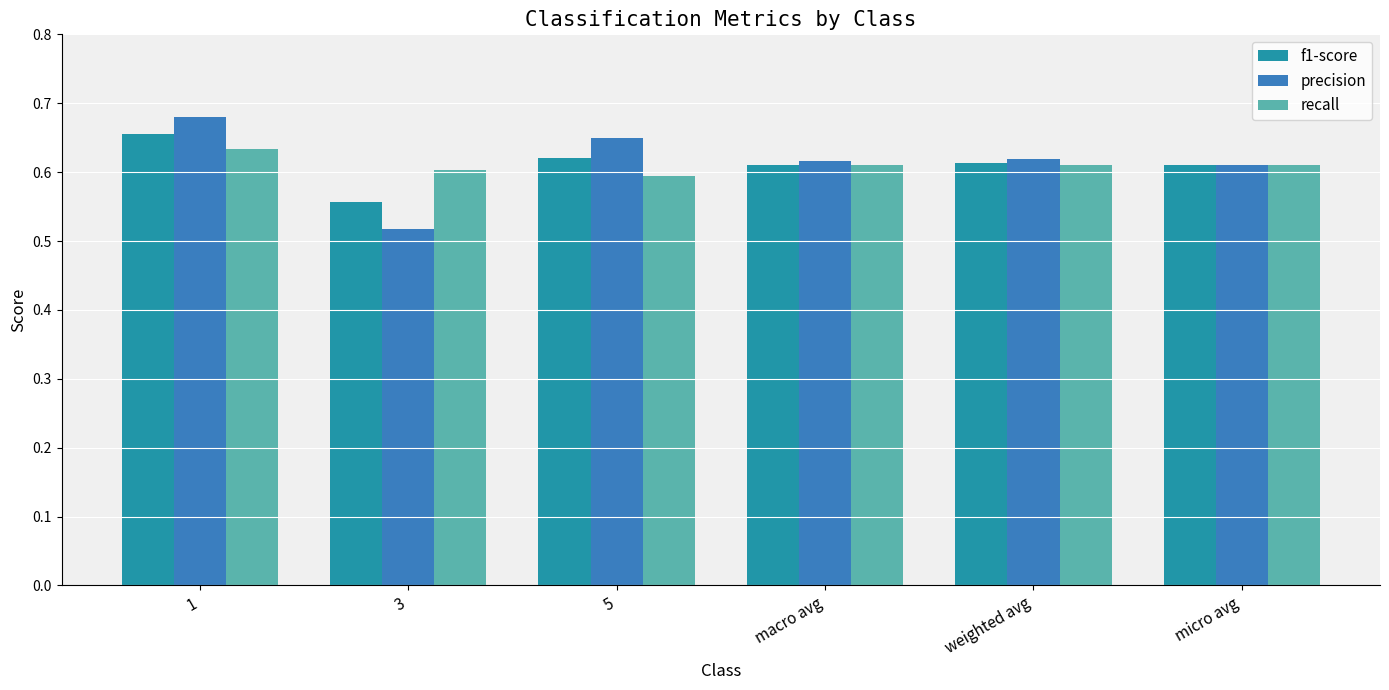

Which series has the widest spread of values?

precision